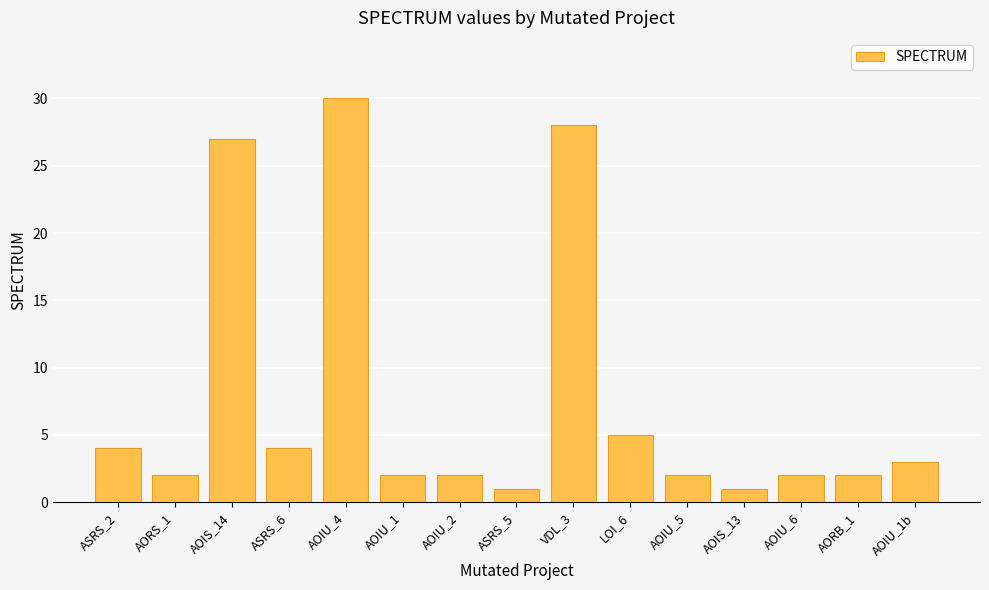

Reading left to right, extract all data points from this chart.

ASRS_2=4	AORS_1=2	AOIS_14=27	ASRS_6=4	AOIU_4=30	AOIU_1=2	AOIU_2=2	ASRS_5=1	VDL_3=28	LOI_6=5	AOIU_5=2	AOIS_13=1	AOIU_6=2	AORB_1=2	AOIU_1b=3